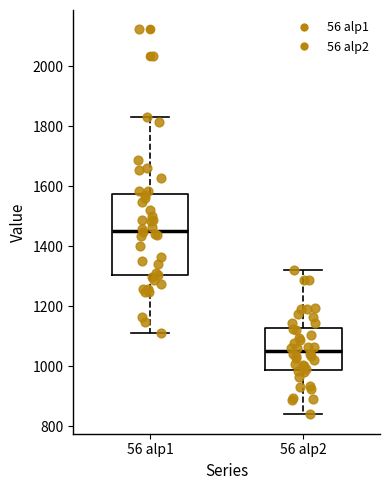

Reading left to right, read every box against the y-axis: the position of its median line, the range the box covers, and the ends of its whiskers. The values are not printed on the chart, so give them approximately, as read against the axis.

56 alp1: median 1460, box 1300 to 1580, whiskers 1120 to 1840
56 alp2: median 1060, box 980 to 1120, whiskers 840 to 1320